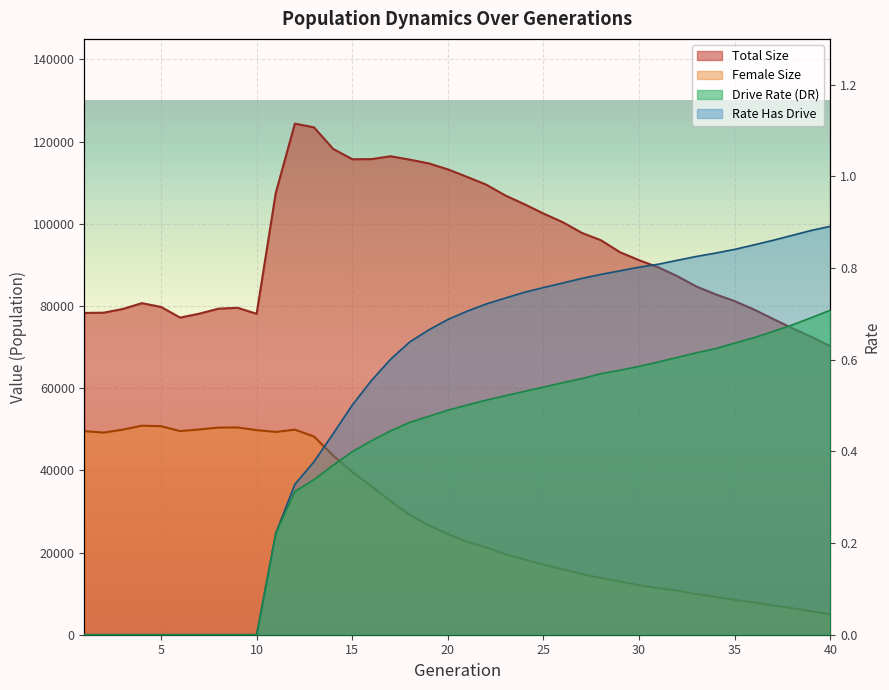

Which category has the lowest value in the female_size series?

40